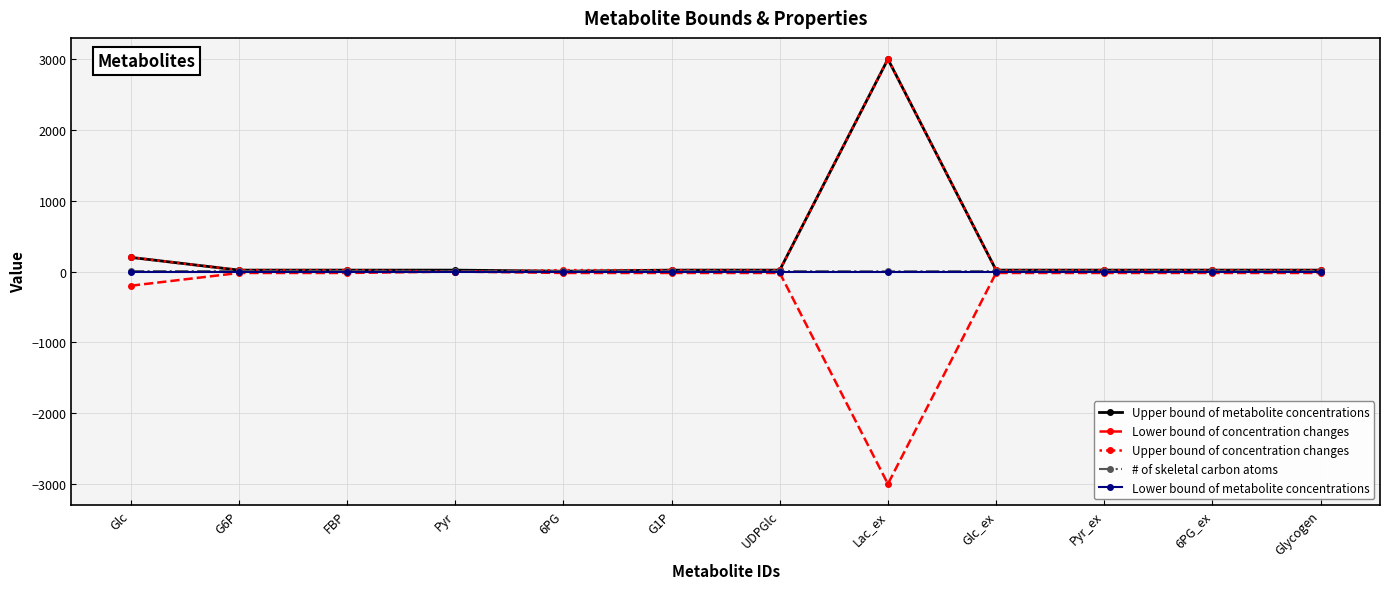

What is the value of the # of skeletal carbon atoms point at the 3rd from the left?

6.0